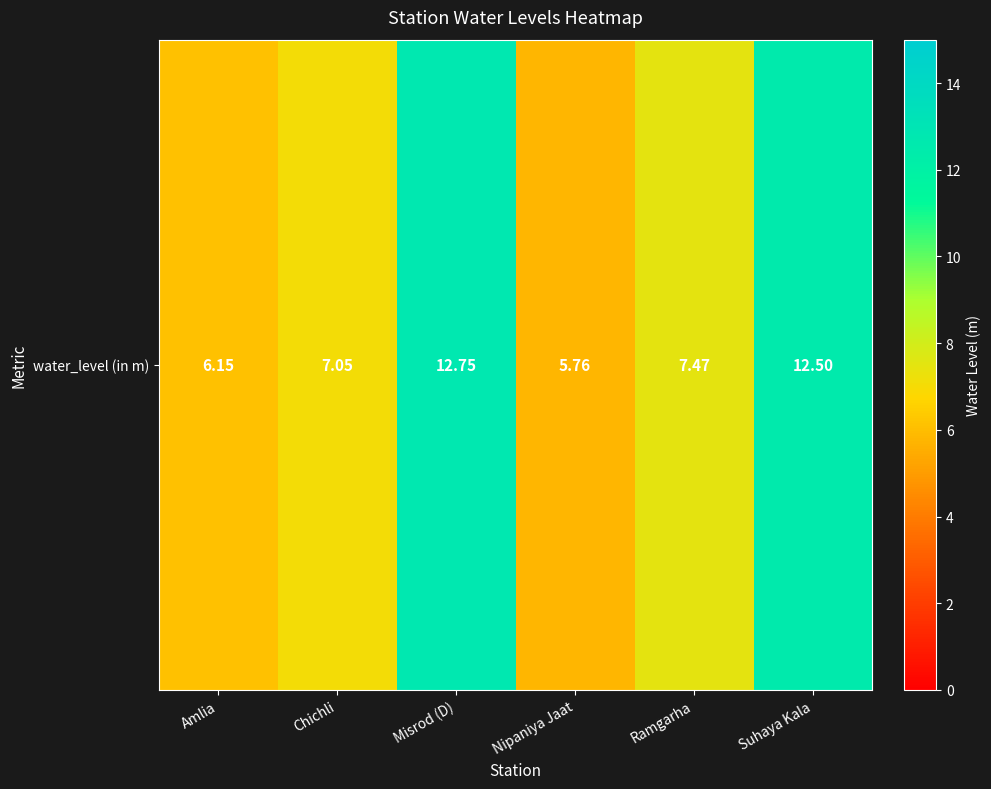

Which label corresponds to the smallest value in the chart?

Nipaniya Jaat